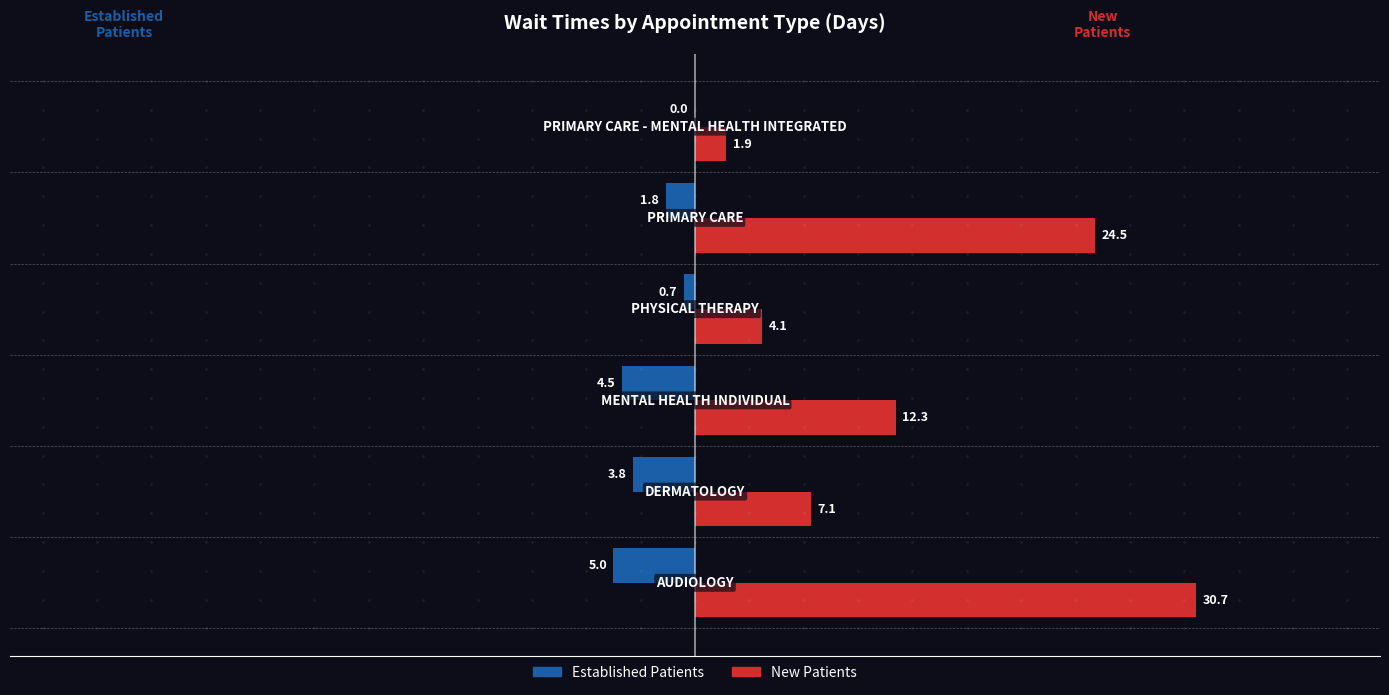

What is the greatest value displayed?

30.7